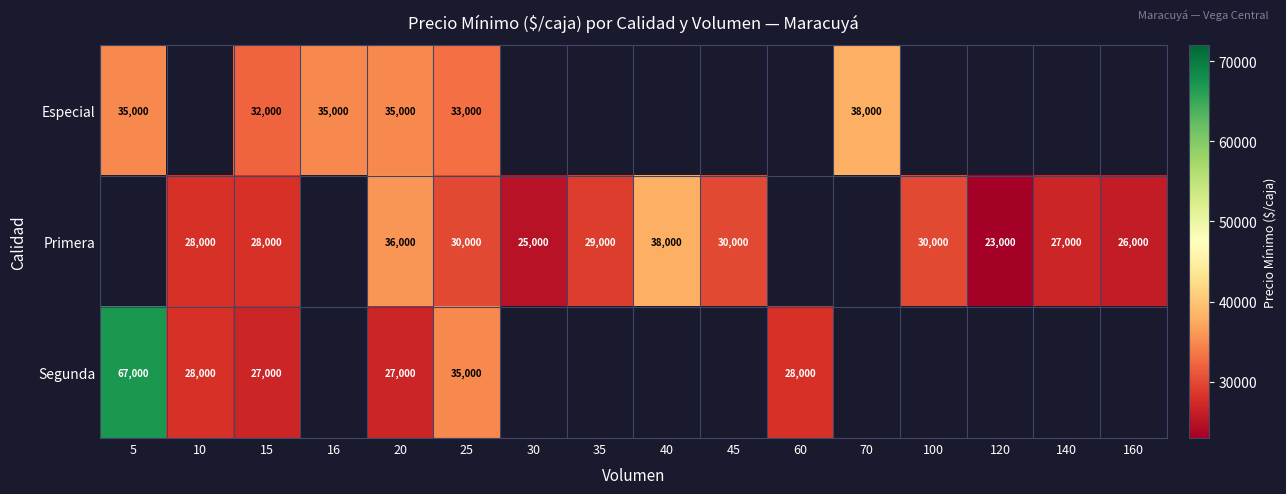

Is it true that Especial equals 32000 at 15?

True